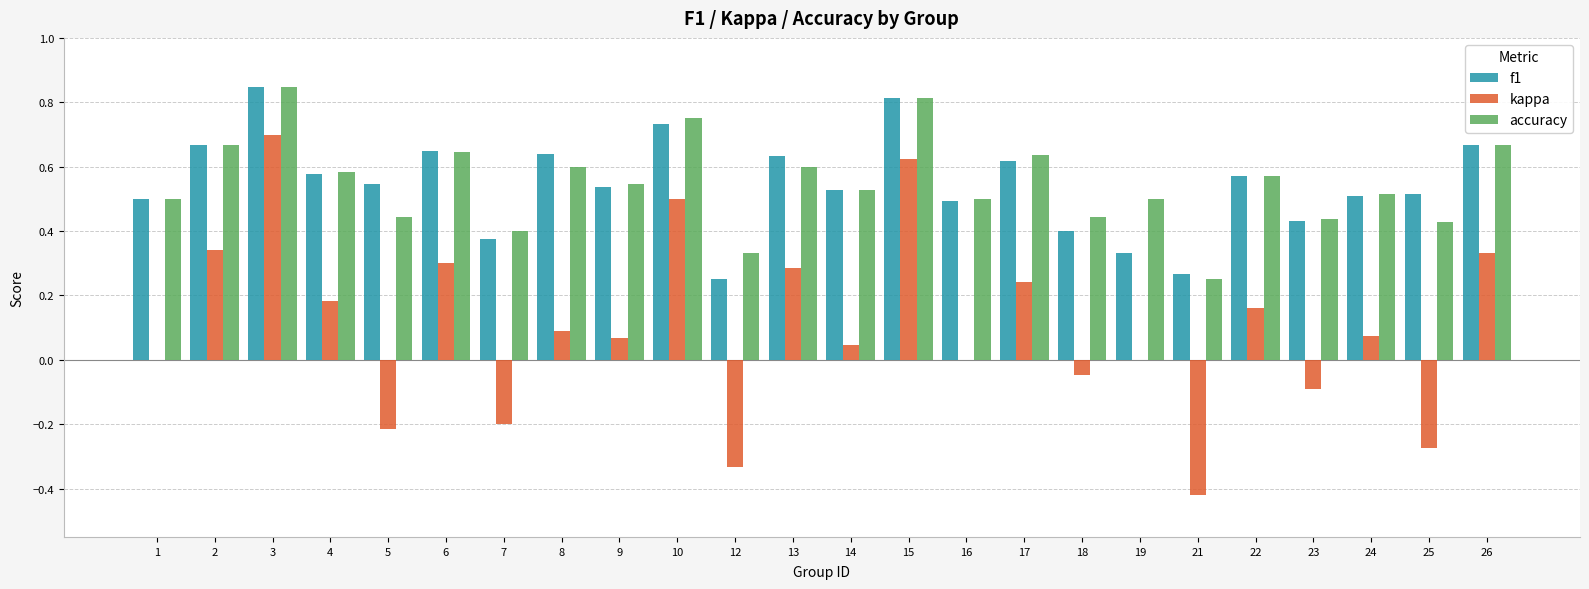

Does the chart contain stacked bars?

No